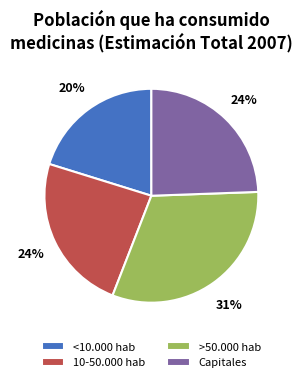

To the nearest percent, what is the difference between the <10.000 hab and Capitales slice percentages?

4%